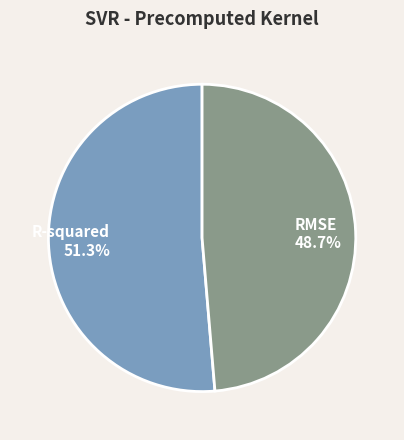

How many slices are in this pie chart?

2